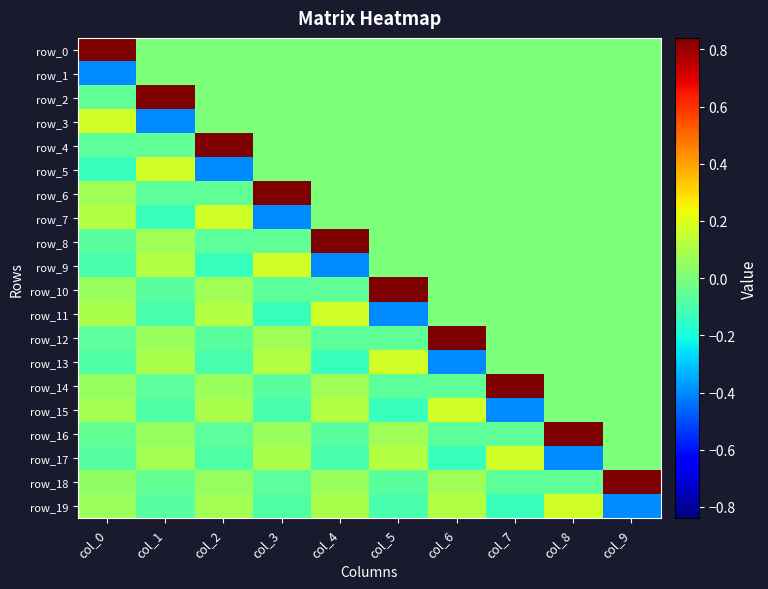

Which series has the largest total across all categories?

row_0